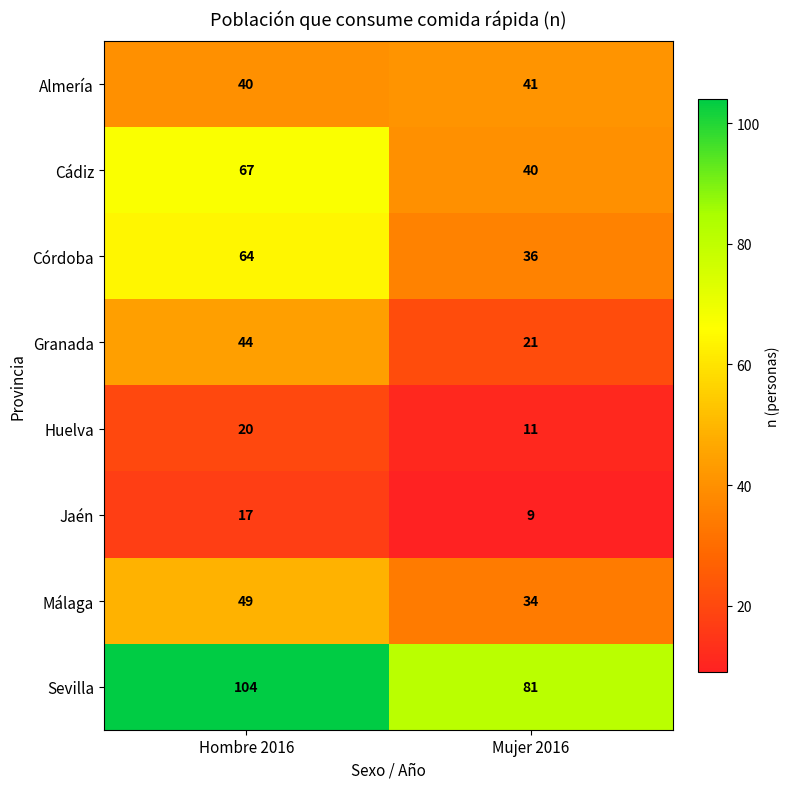

True or false: Almería has a value of 40 at Hombre 2016.

True